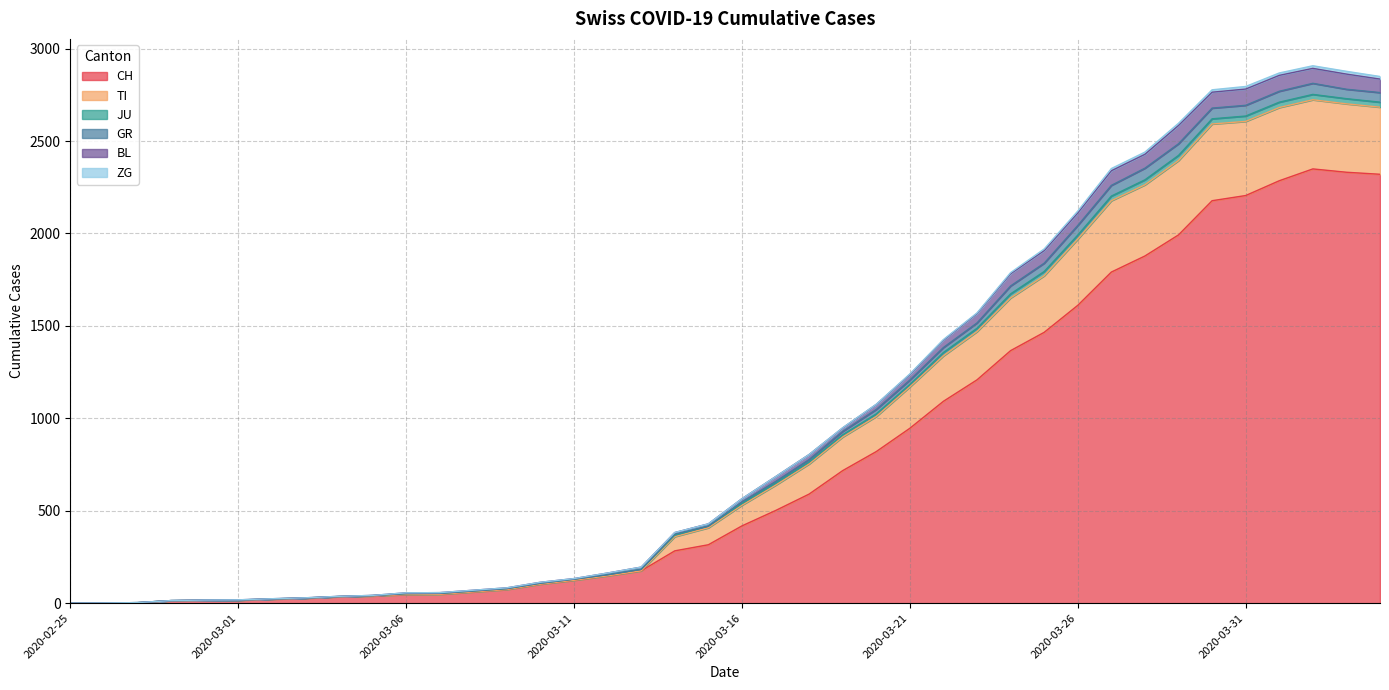

What is the label of the 27th point from the right?

2020-03-09